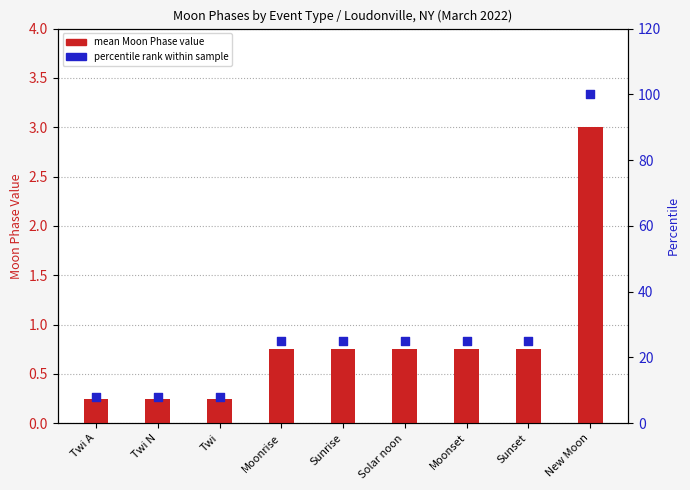

Is the value of percentile rank within sample at Twi greater than the value of mean Moon Phase value at Sunrise?

Yes